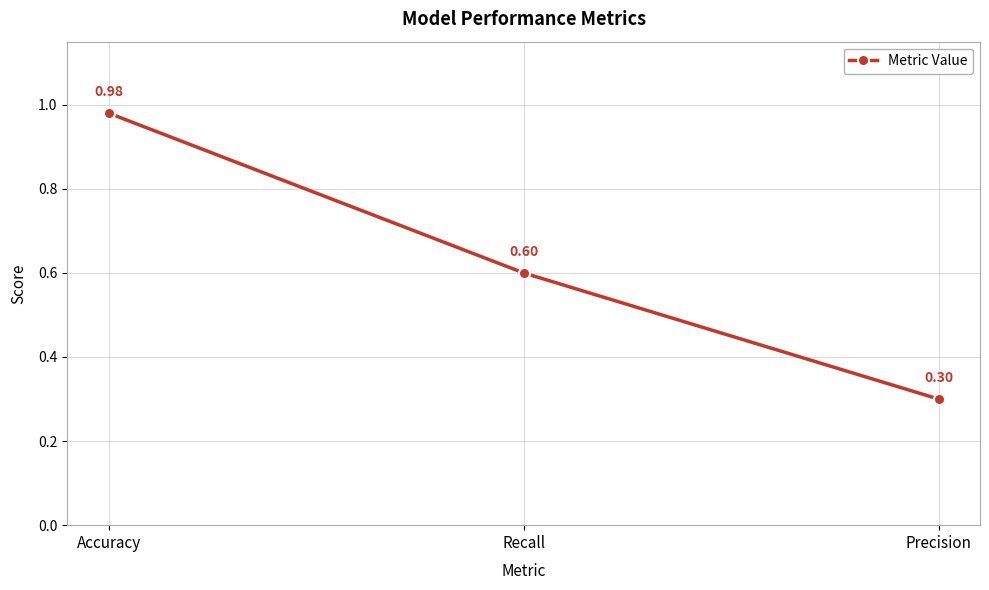

What is the difference between the values at Accuracy and Recall?

0.4